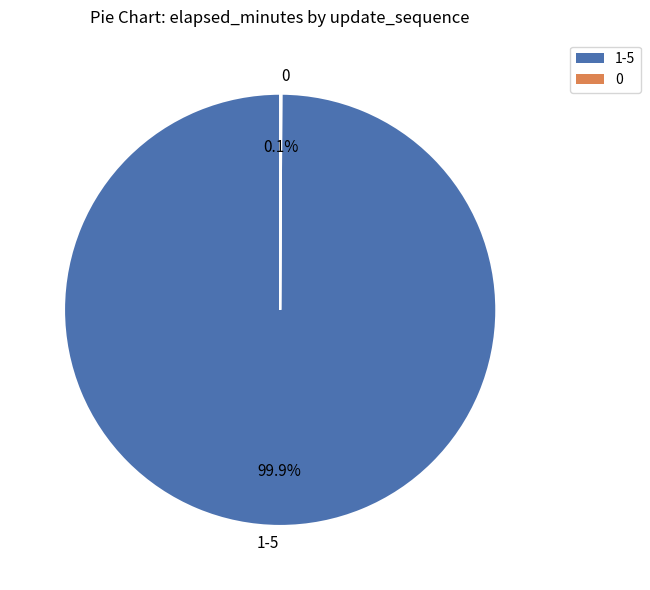

Is there any slice that represents more than half of the pie?

Yes